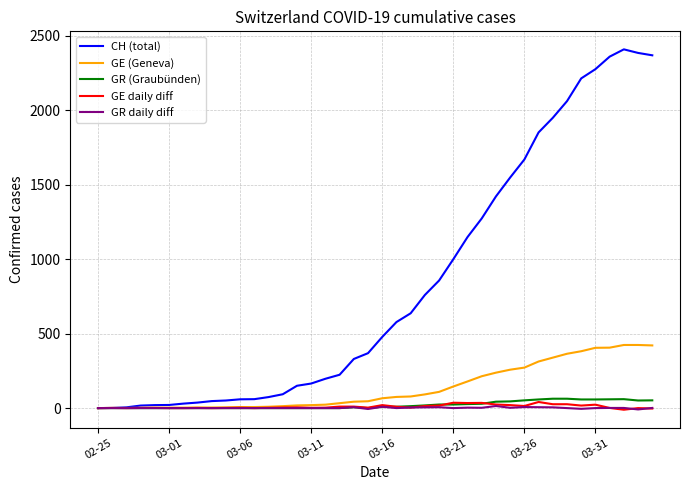

Which series has the largest total across all categories?

CH (total)